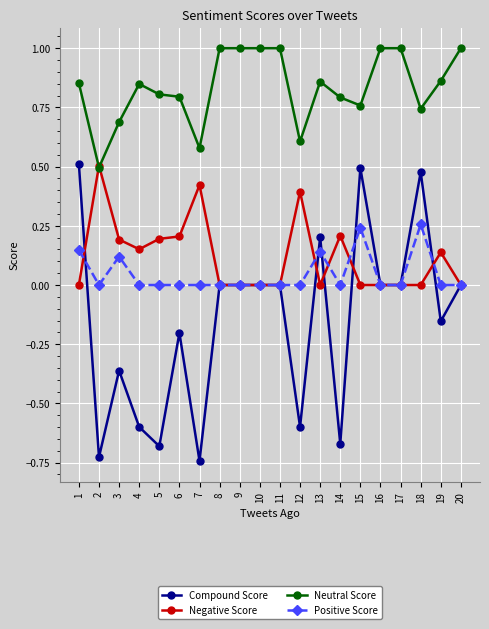

True or false: Compound Score and Neutral Score cross at least once.

False